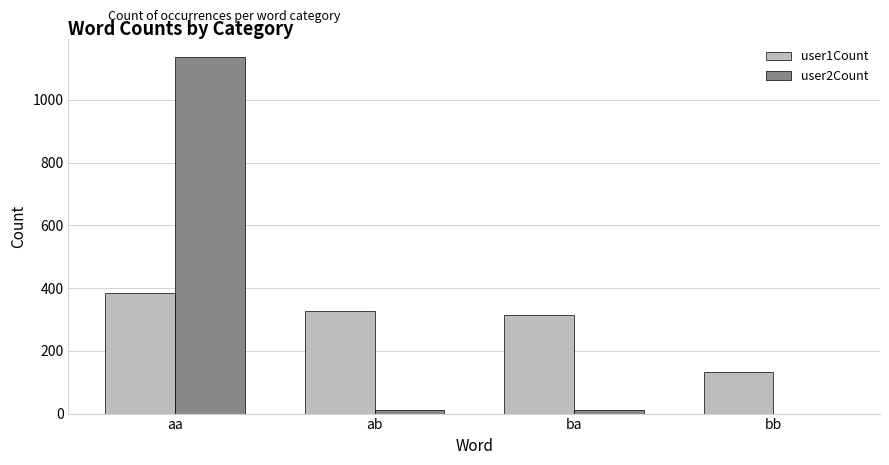

What is the total value across all series at ab?

341